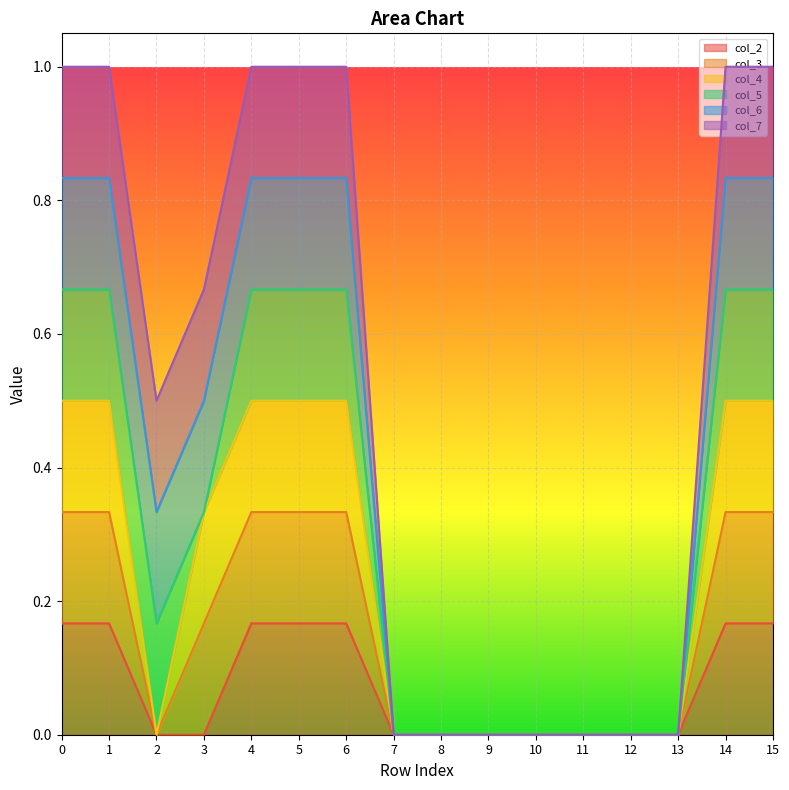

The col_3 series shows 1 at 7. True or false?

False